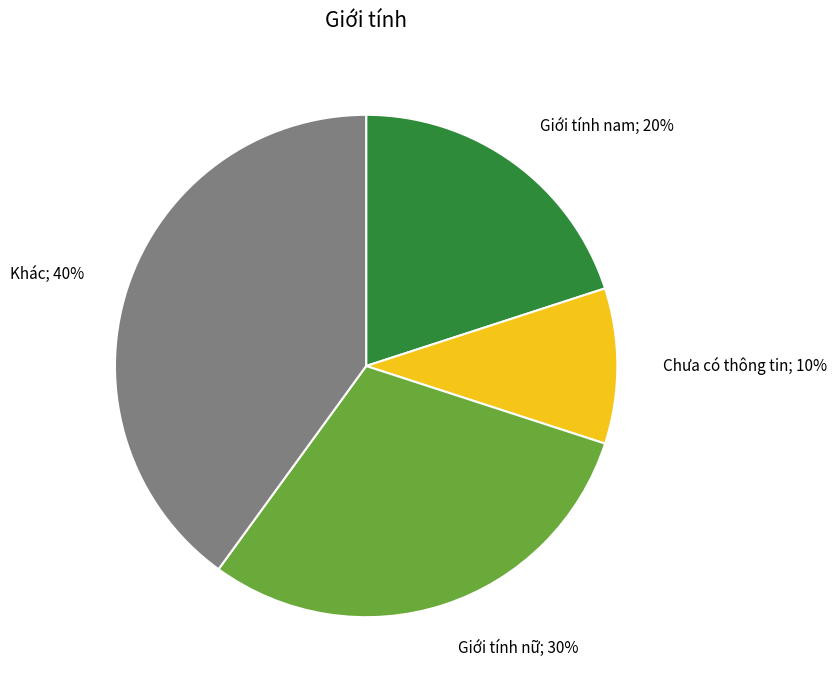

Combined, do Giới tính nam; 20% and Khác; 40% account for over 50%?

Yes